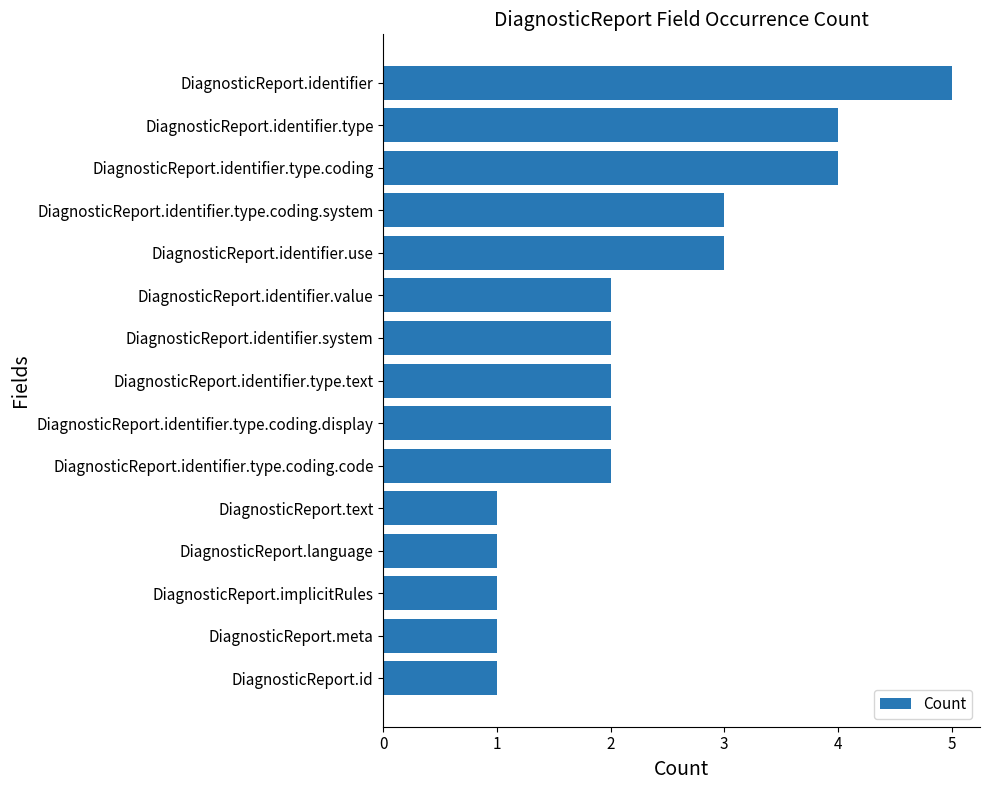

What is the smallest value displayed?

1